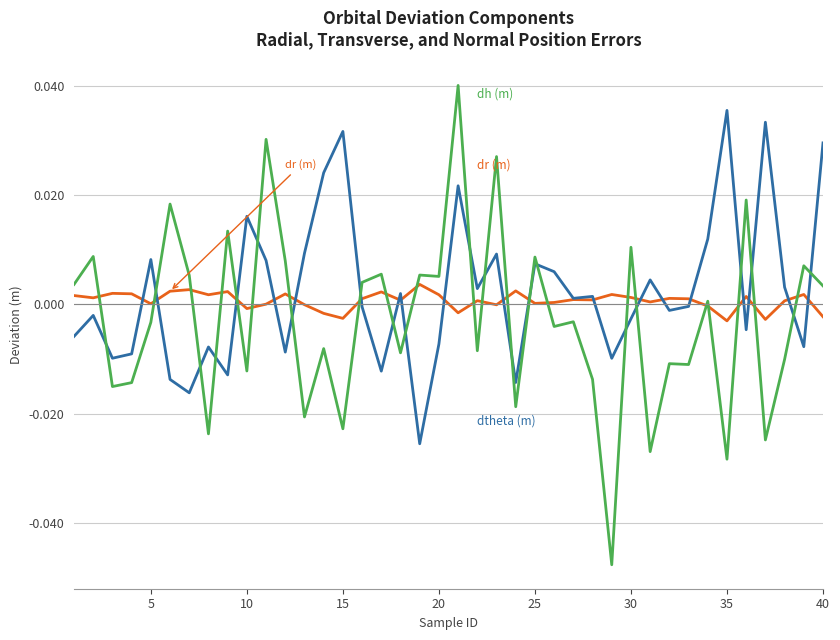

Does the chart have visible grid lines?

Yes